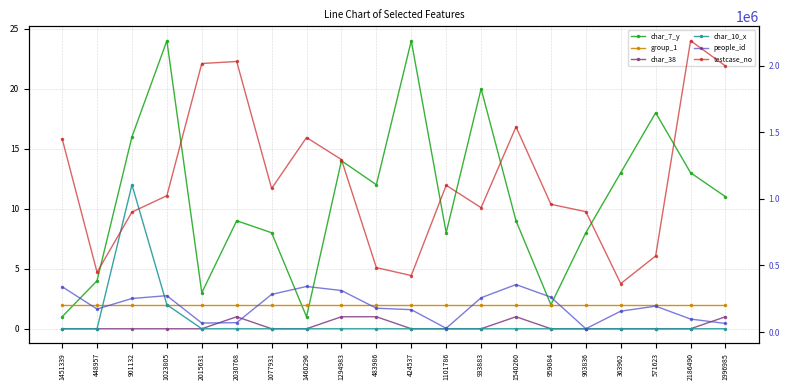

Which series has the widest spread of values?

testcase_no